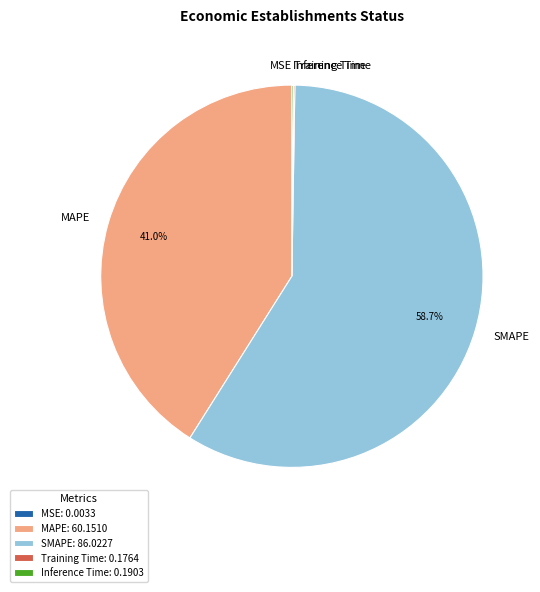

What percentage is NOT represented by MAPE?

59.0%